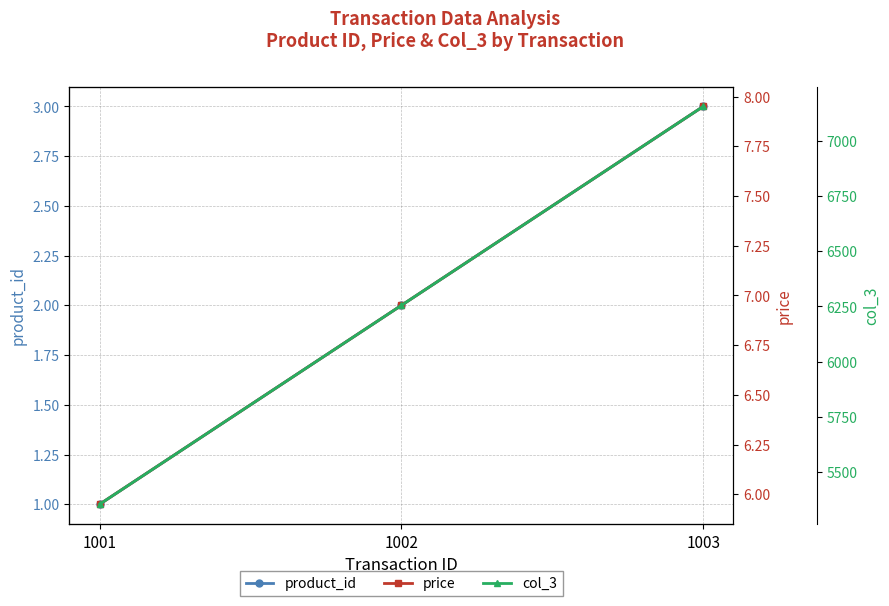

Count the product_id values in the range 1 to 3.

3